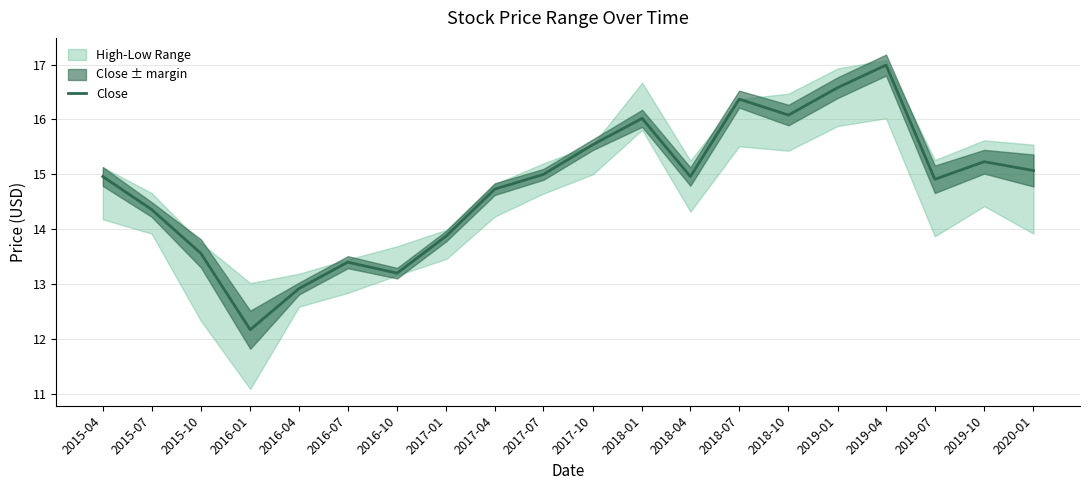

List the labels in order of value, largest first.

2019-04, 2019-01, 2018-07, 2018-10, 2018-01, 2017-10, 2019-10, 2020-01, 2017-07, 2015-04, 2018-04, 2019-07, 2017-04, 2015-07, 2017-01, 2015-10, 2016-07, 2016-10, 2016-04, 2016-01